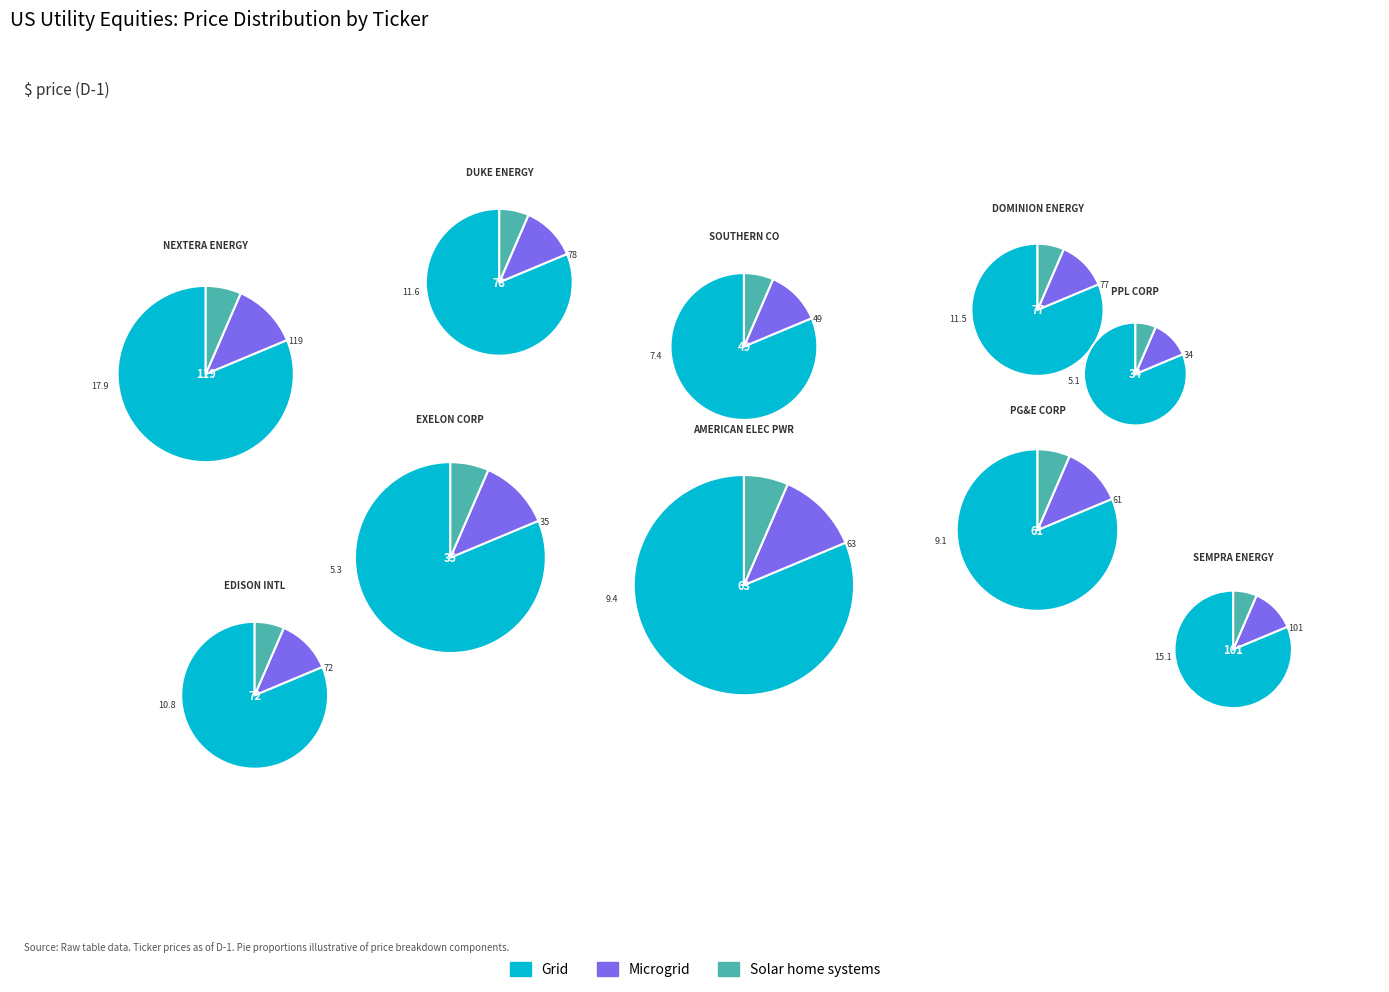

Does EXC US Equity represent more than half of the total?

No